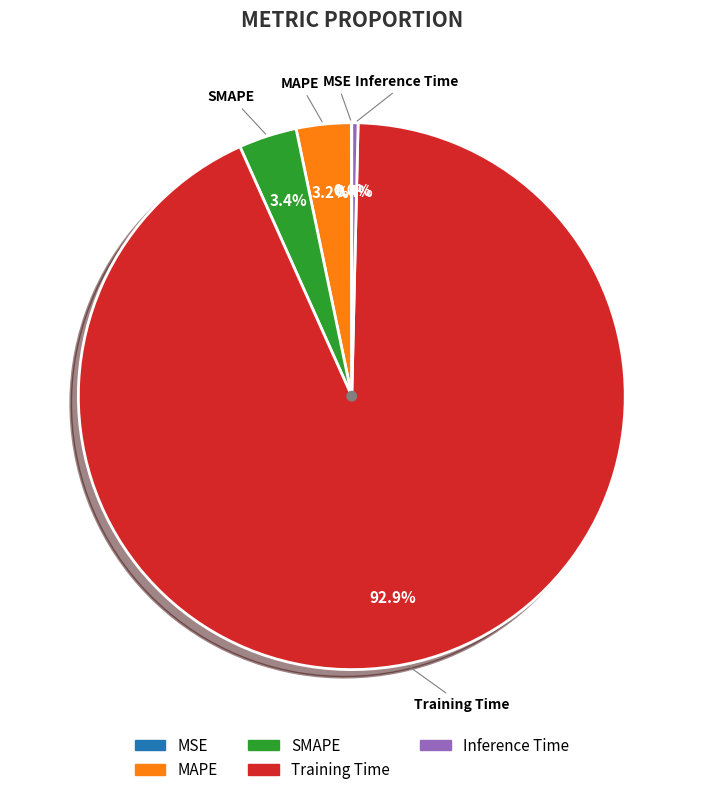

How much of the chart is everything except Inference Time?

99.6%